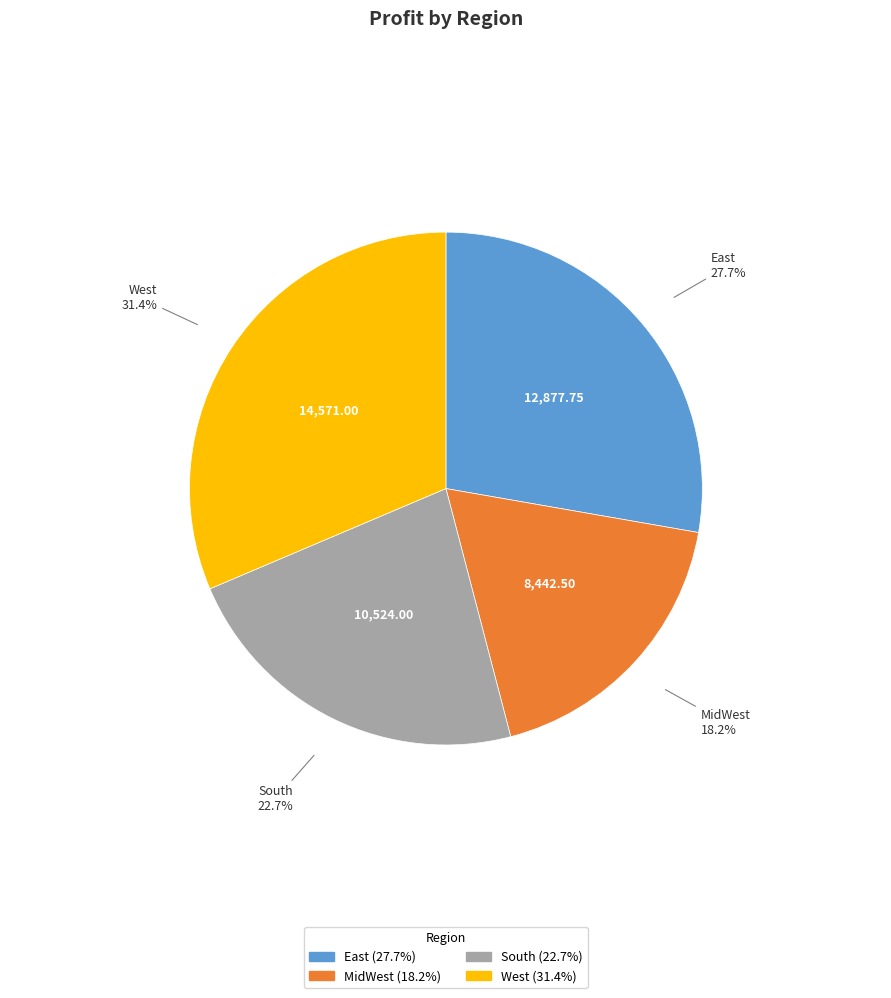

Which slice is the smallest?

MidWest